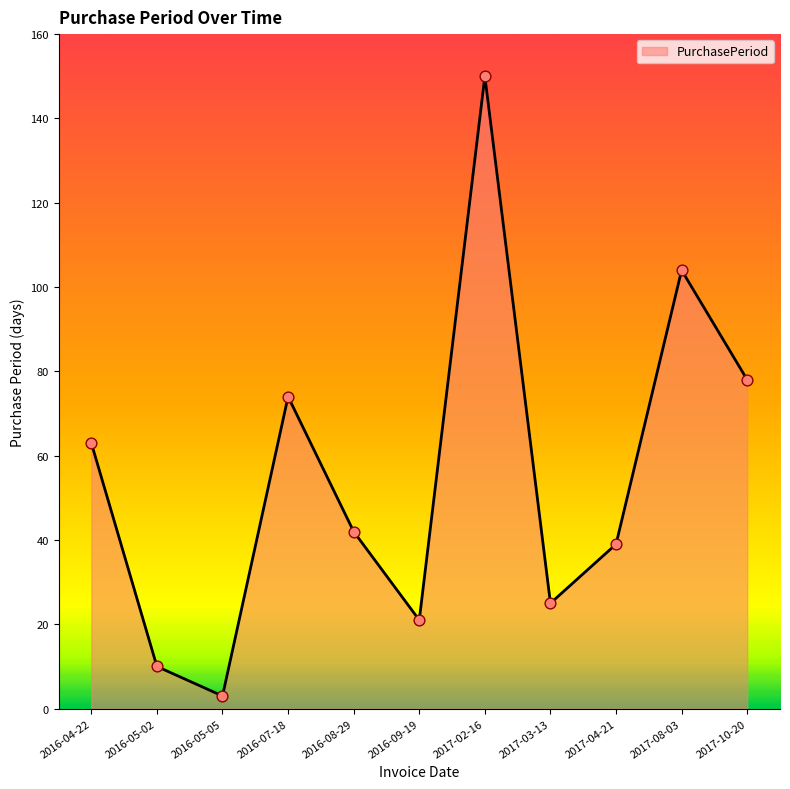

What is the ratio of the value at 2017-03-13 to the value at 2017-04-21?

0.6